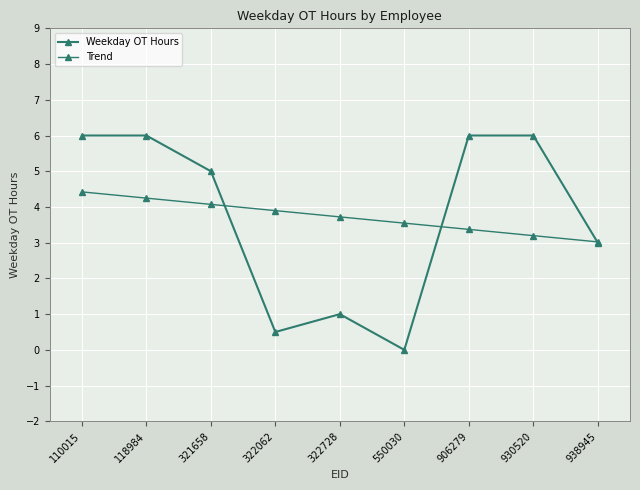

Does the chart display data point markers on the line(s)?

Yes